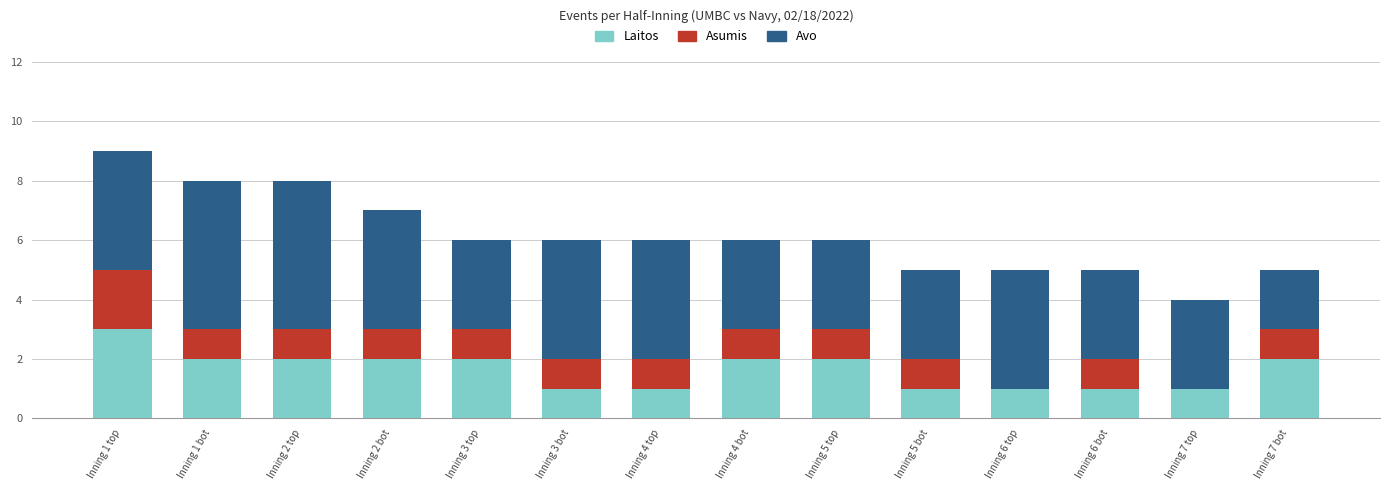

The value of Laitos at Inning 6 top is 1. True or false?

True